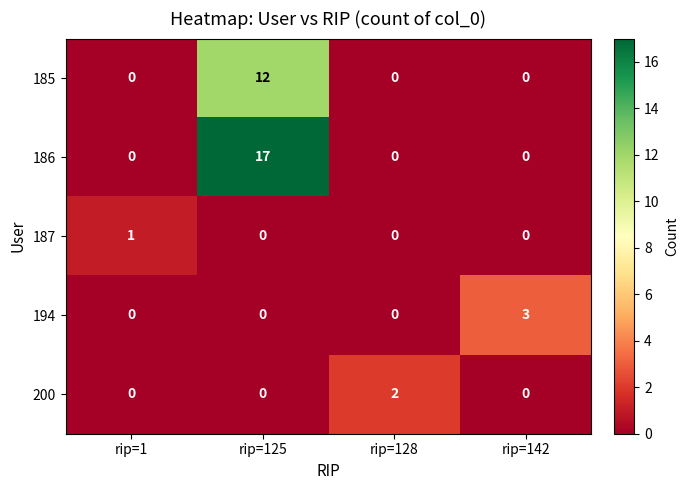

Reading right to left, transcribe all the data shown in this chart.

185: rip=142=0	rip=128=0	rip=125=12	rip=1=0
186: rip=142=0	rip=128=0	rip=125=17	rip=1=0
187: rip=142=0	rip=128=0	rip=125=0	rip=1=1
194: rip=142=3	rip=128=0	rip=125=0	rip=1=0
200: rip=142=0	rip=128=2	rip=125=0	rip=1=0